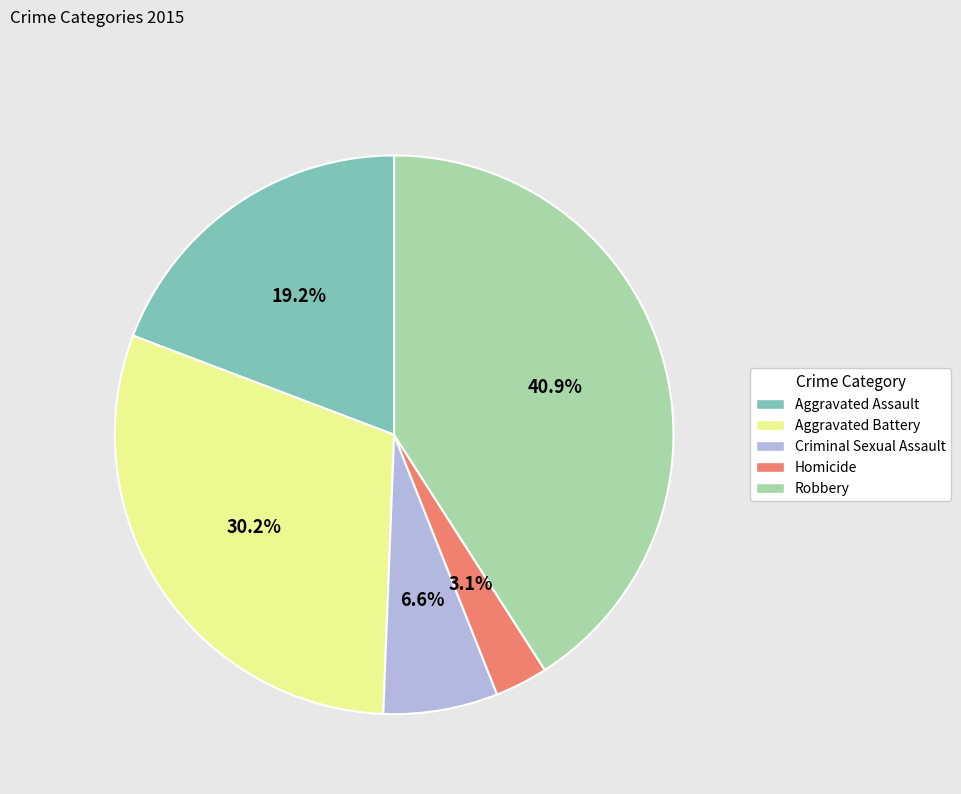

Does any single category account for the majority?

No